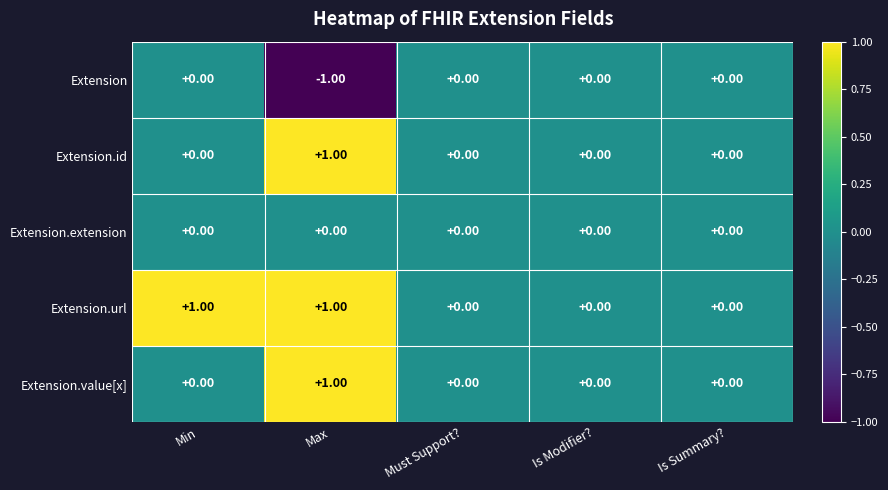

At which category is the sum across all series the highest?

Max